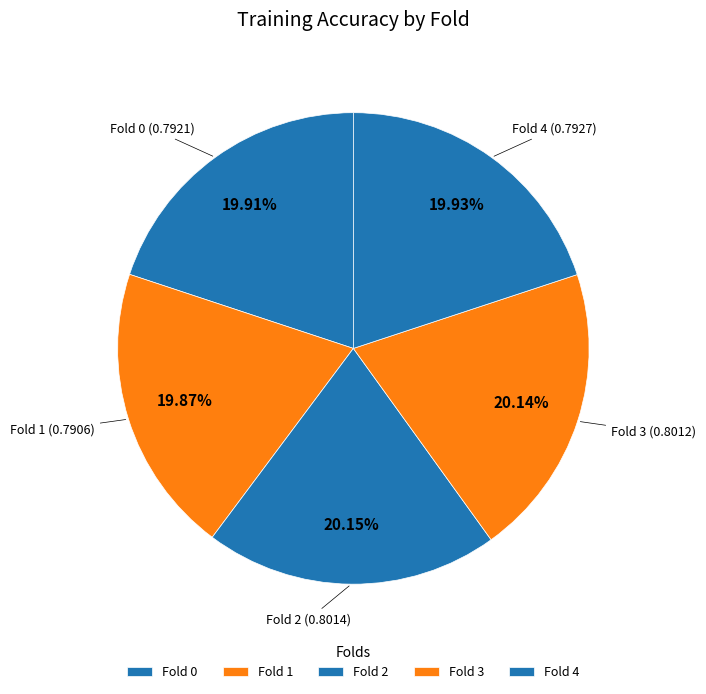

To the nearest percent, what is the combined percentage of Fold 4 and Fold 2?

40%